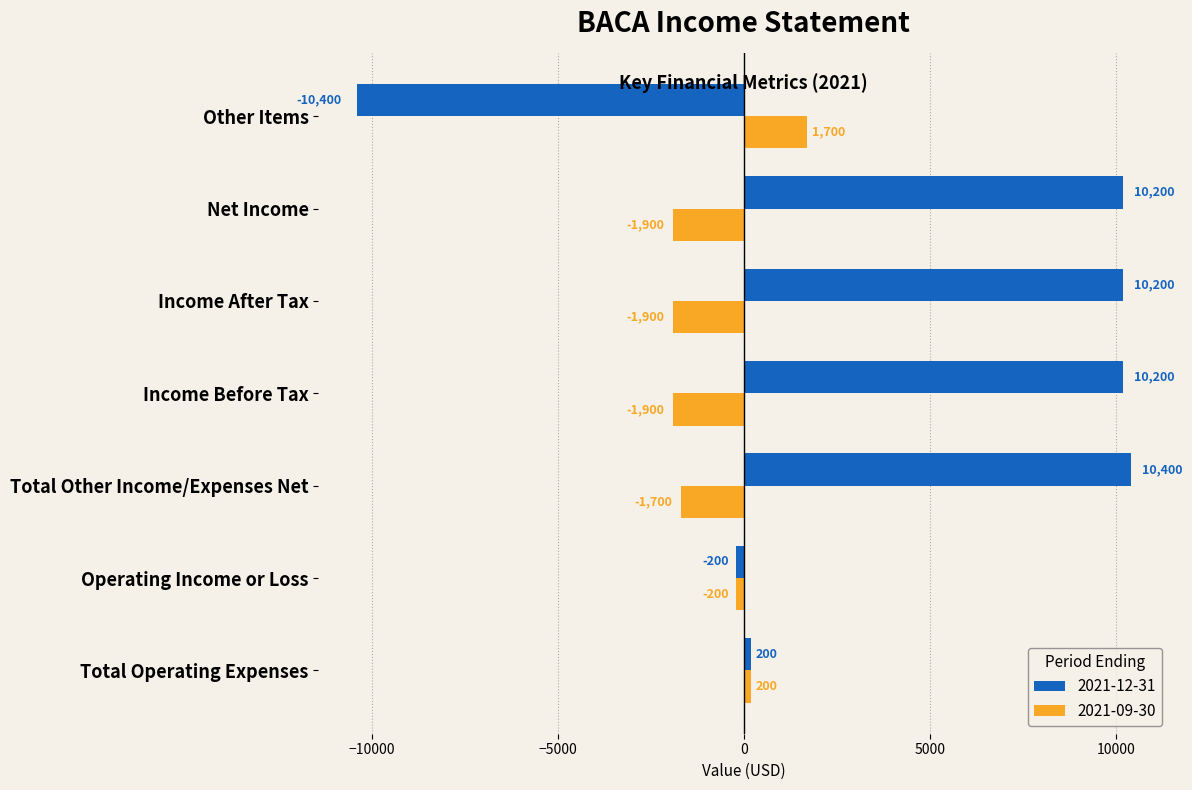

At how many categories does at least one series exceed 9687?

4